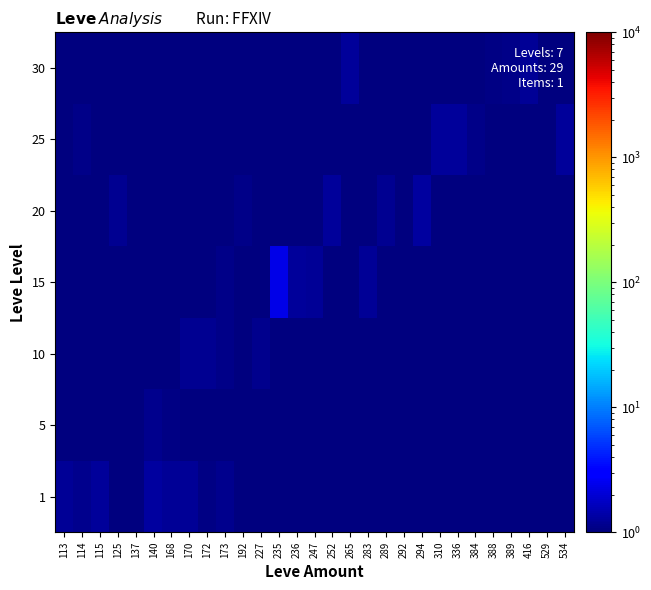

Between 114 and 168, which series saw the biggest shift?

5